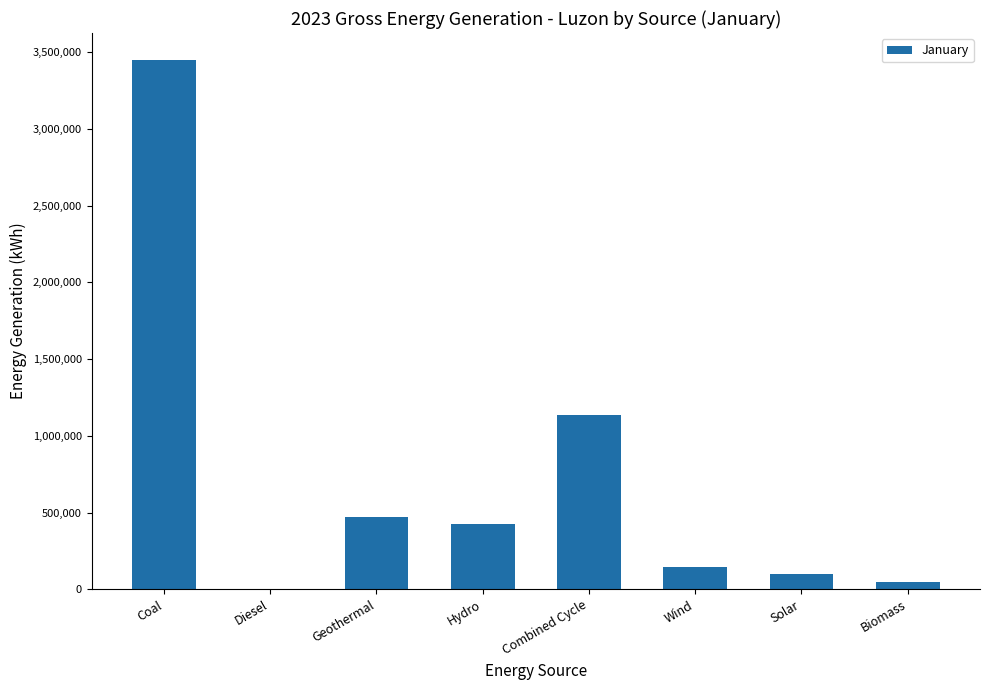

Is it true that the value at Diesel is 4128?

True